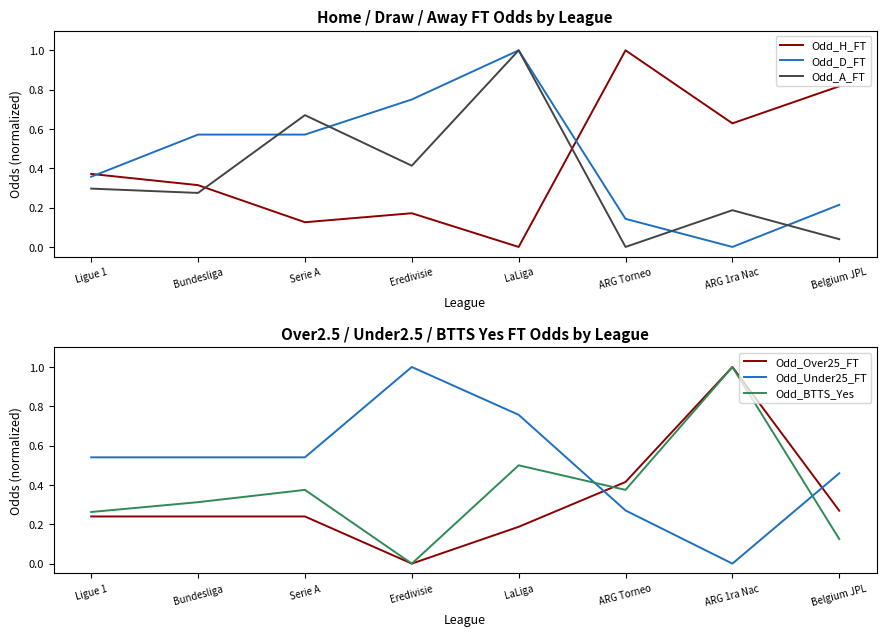

After their last crossing, which series has the higher values: Odd_BTTS_Yes or Odd_A_FT?

Odd_BTTS_Yes